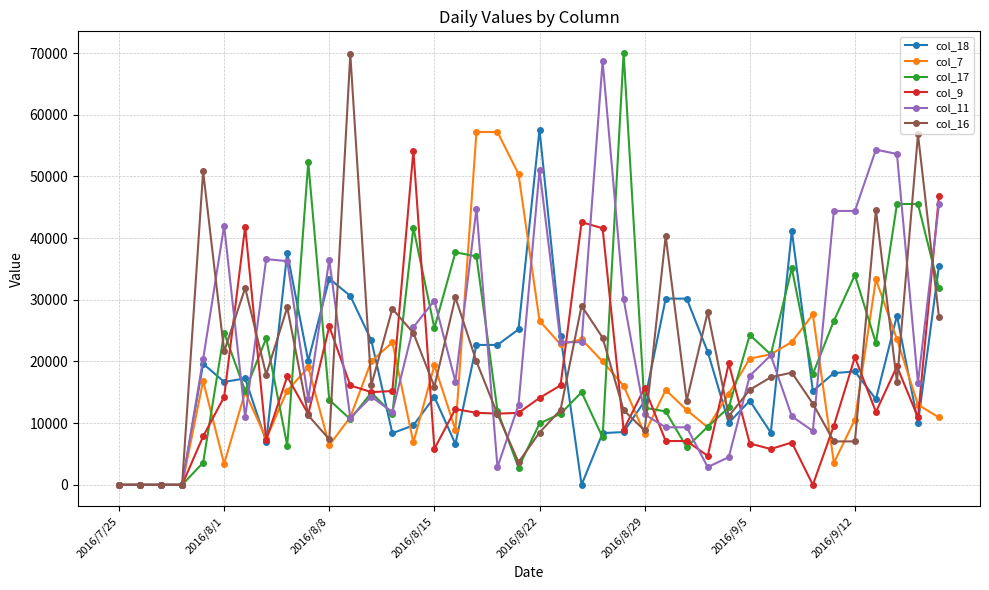

What is the value of the col_7 point at the 17th from the left?

8931.8